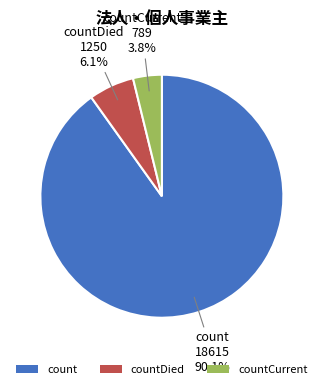

What is the smallest slice in the pie chart?

countCurrent